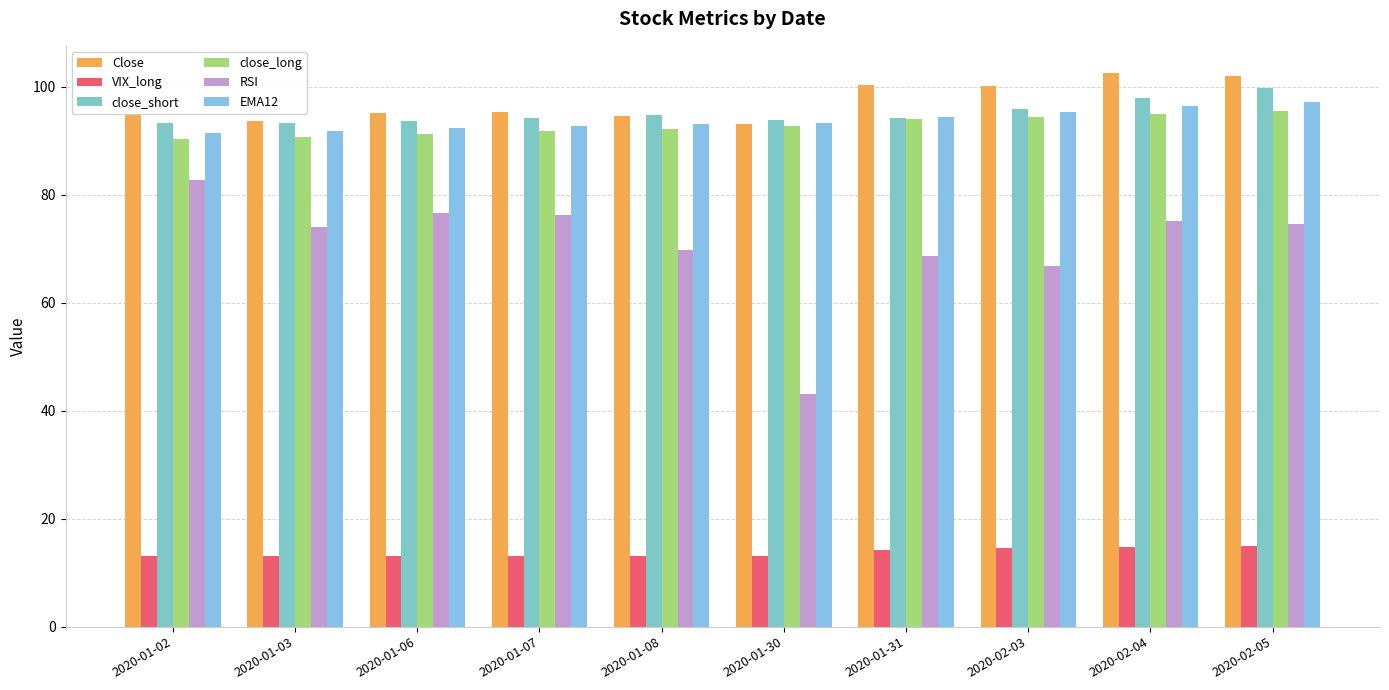

How many groups of bars are there?

10